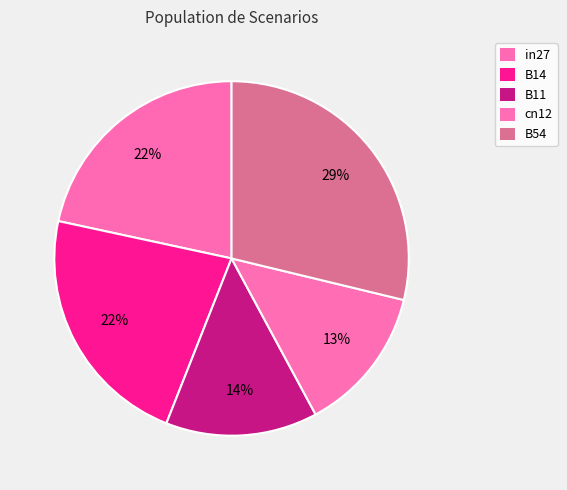

Count the number of slices in the pie.

5